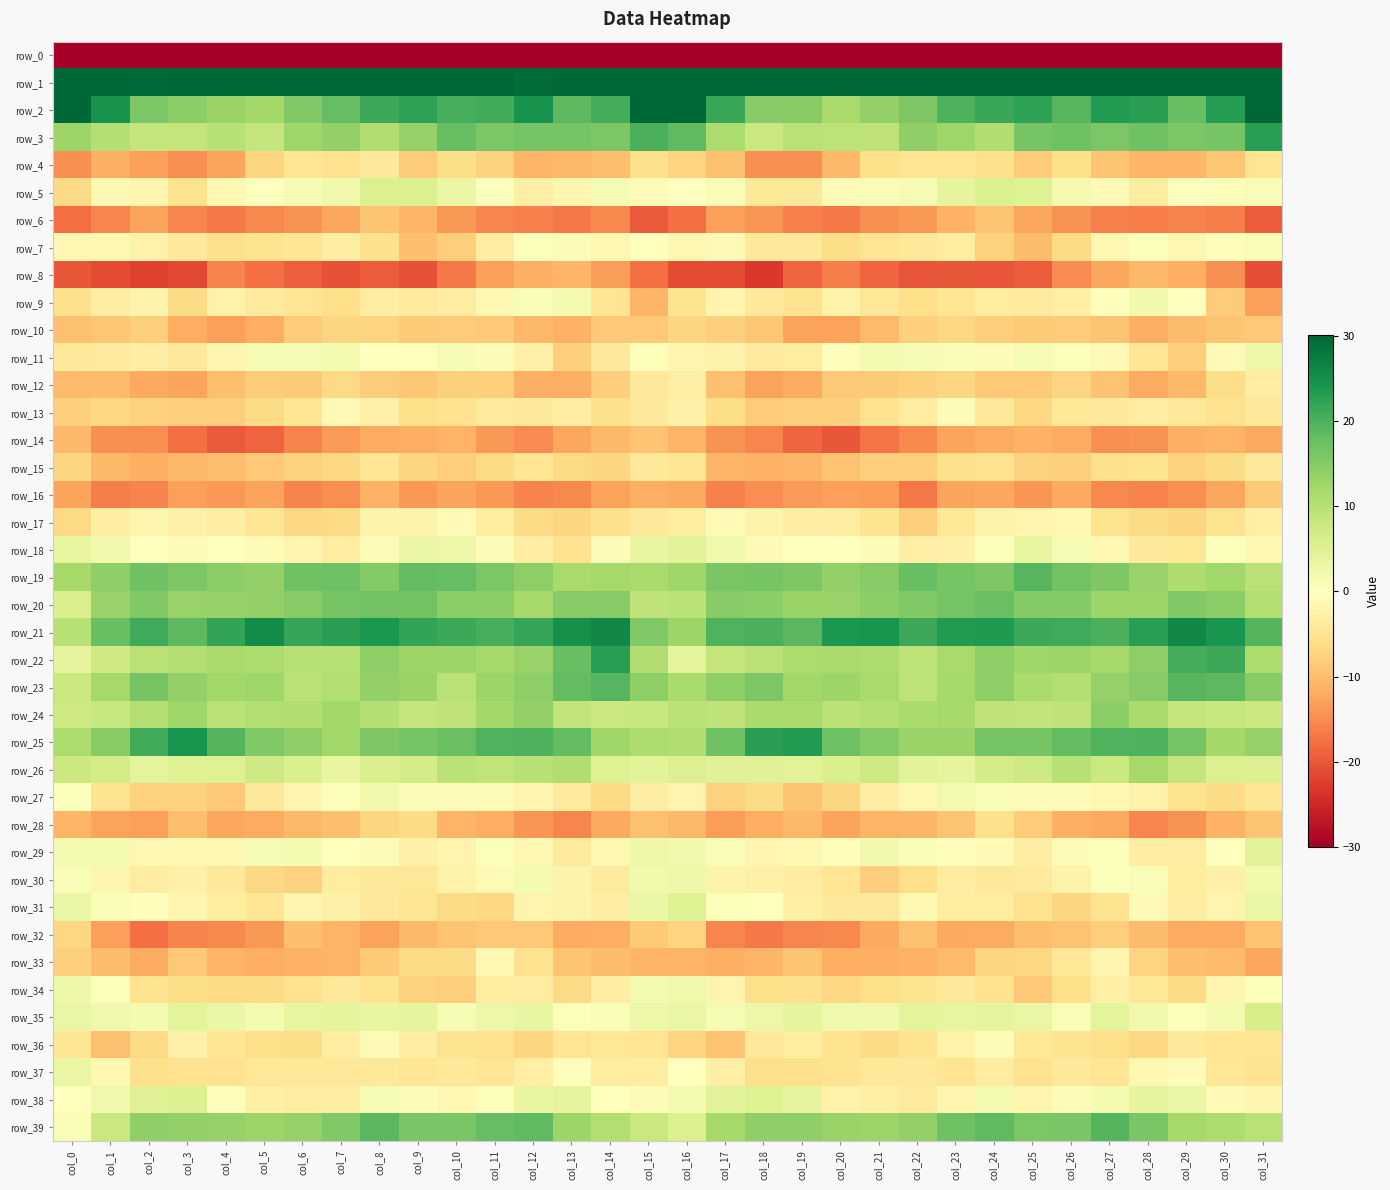

At which label does row_3 first exceed 13?

col_7